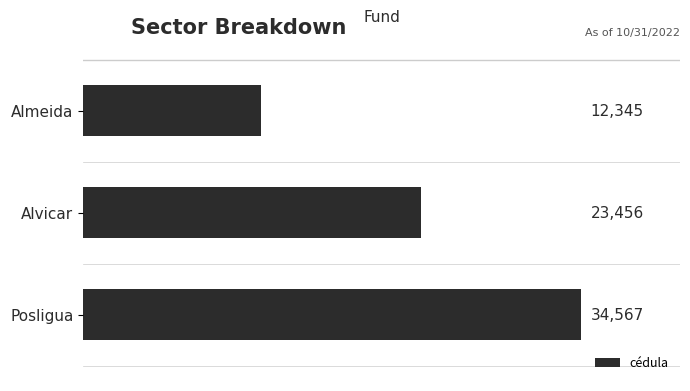

Does the chart contain stacked bars?

No